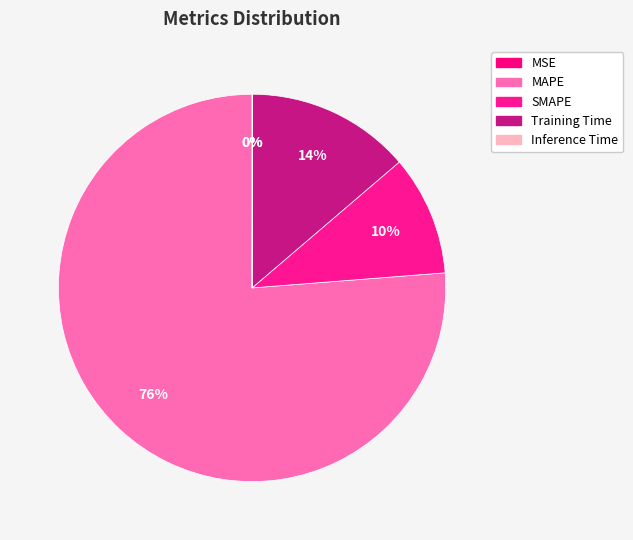

Is Training Time the majority of the pie?

No